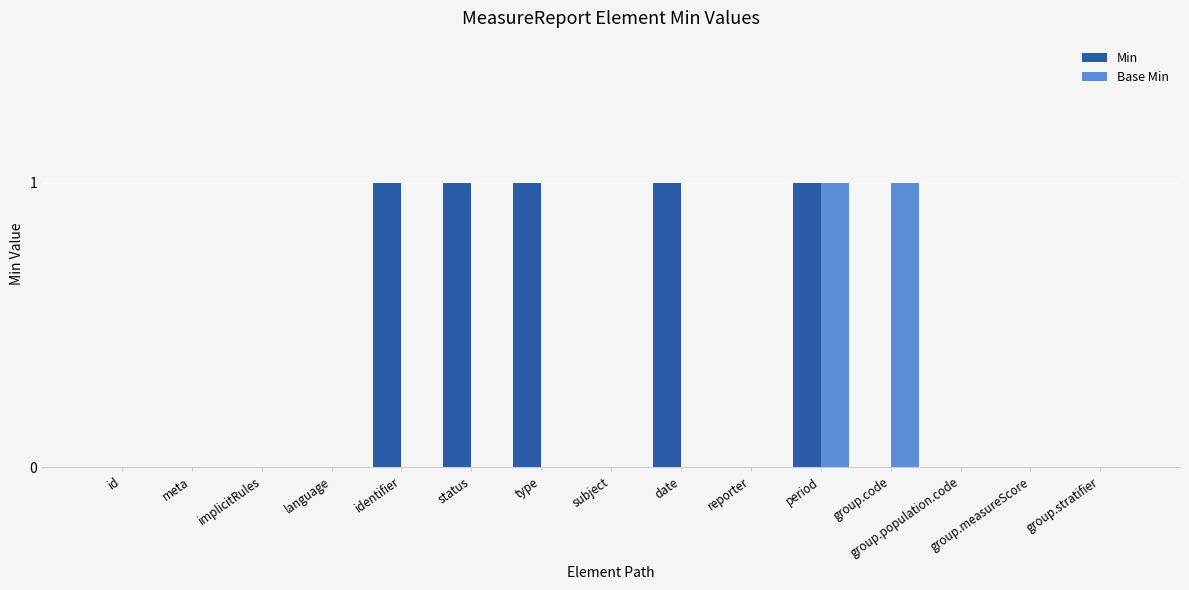

How many Base Min values are between 0 and 1?

15